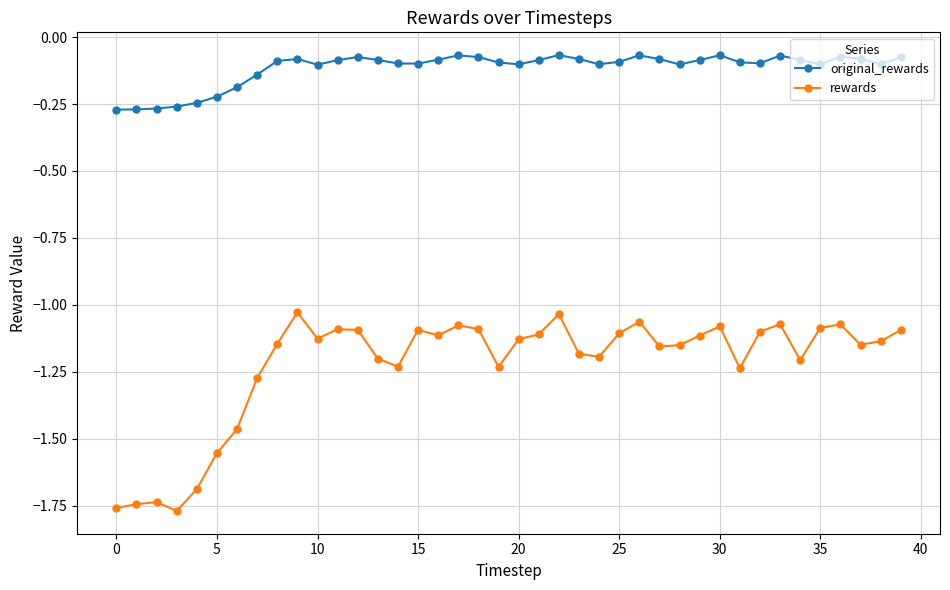

True or false: rewards has more than 1 points higher than both neighbors.

True